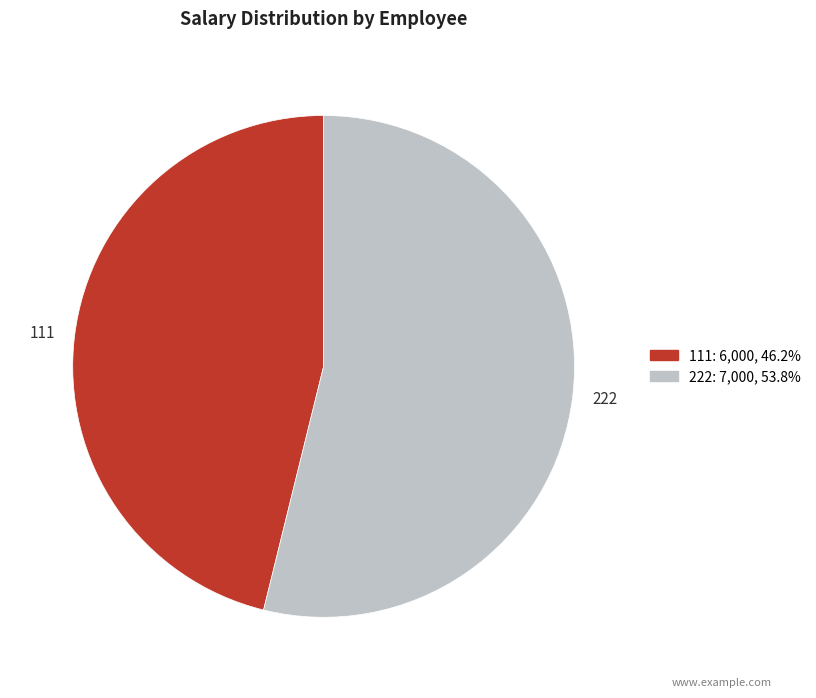

Rank the categories by value from highest to lowest.

222, 111